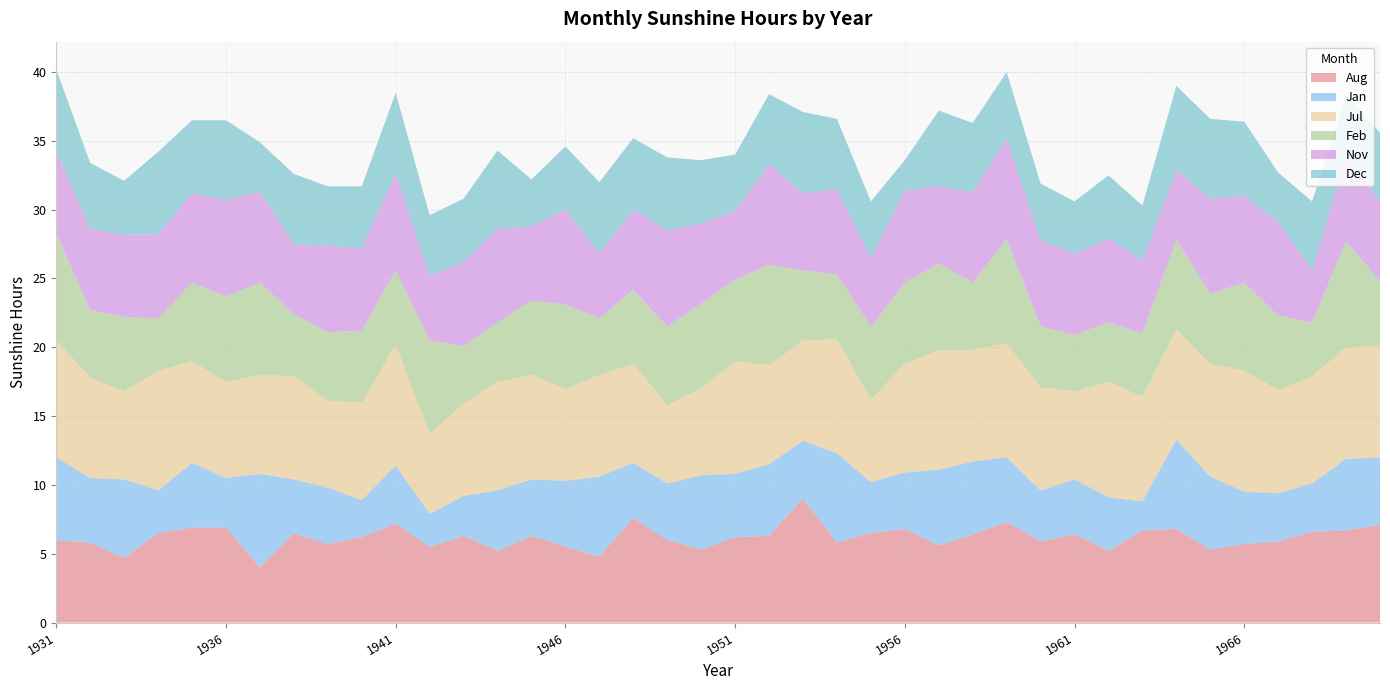

Reading left to right, transcribe all the data shown in this chart.

Aug: 1931=6.0	1932=5.8	1933=4.7	1934=6.5	1935=6.9	1936=6.9	1937=4.0	1938=6.5	1939=5.7	1940=6.2	1941=7.2	1942=5.5	1943=6.3	1944=5.2	1945=6.3	1946=5.5	1947=4.8	1948=7.6	1949=6.0	1950=5.3	1951=6.2	1952=6.3	1953=9.0	1954=5.8	1955=6.5	1956=6.8	1957=5.6	1958=6.4	1959=7.3	1960=5.9	1961=6.4	1962=5.2	1963=6.7	1964=6.8	1965=5.3	1966=5.7	1967=5.9	1968=6.6	1969=6.7	1970=7.1
Jan: 1931=6.0	1932=4.7	1933=5.7	1934=3.1	1935=4.7	1936=3.6	1937=6.8	1938=3.9	1939=4.1	1940=2.7	1941=4.2	1942=2.4	1943=2.9	1944=4.4	1945=4.1	1946=4.8	1947=5.8	1948=4.0	1949=4.1	1950=5.4	1951=4.6	1952=5.2	1953=4.2	1954=6.5	1955=3.7	1956=4.1	1957=5.5	1958=5.3	1959=4.7	1960=3.7	1961=4.0	1962=3.9	1963=2.1	1964=6.5	1965=5.3	1966=3.8	1967=3.5	1968=3.5	1969=5.2	1970=4.9
Jul: 1931=8.5	1932=7.3	1933=6.4	1934=8.7	1935=7.4	1936=7.0	1937=7.2	1938=7.5	1939=6.3	1940=7.1	1941=8.8	1942=5.8	1943=6.7	1944=7.9	1945=7.6	1946=6.7	1947=7.4	1948=7.2	1949=5.7	1950=6.3	1951=8.2	1952=7.2	1953=7.3	1954=8.3	1955=6.0	1956=7.9	1957=8.7	1958=8.1	1959=8.3	1960=7.5	1961=6.4	1962=8.4	1963=7.6	1964=8.0	1965=8.2	1966=8.8	1967=7.5	1968=7.8	1969=8.1	1970=8.1
Feb: 1931=7.8	1932=4.9	1933=5.4	1934=3.8	1935=5.7	1936=6.2	1937=6.7	1938=4.5	1939=5.0	1940=5.2	1941=5.4	1942=6.8	1943=4.2	1944=4.3	1945=5.4	1946=6.1	1947=4.1	1948=5.4	1949=5.7	1950=6.2	1951=5.9	1952=7.3	1953=5.1	1954=4.7	1955=5.3	1956=5.9	1957=6.3	1958=4.9	1959=7.6	1960=4.4	1961=4.1	1962=4.3	1963=4.6	1964=6.5	1965=5.1	1966=6.4	1967=5.4	1968=3.9	1969=7.7	1970=4.7
Nov: 1931=6.0	1932=5.9	1933=6.0	1934=6.1	1935=6.5	1936=7.0	1937=6.6	1938=5.1	1939=6.3	1940=6.0	1941=7.1	1942=4.7	1943=6.1	1944=6.8	1945=5.4	1946=6.9	1947=4.7	1948=5.8	1949=7.0	1950=5.8	1951=5.0	1952=7.3	1953=5.6	1954=6.2	1955=5.0	1956=6.7	1957=5.6	1958=6.6	1959=7.3	1960=6.3	1961=5.9	1962=6.1	1963=5.3	1964=5.1	1965=6.9	1966=6.3	1967=6.8	1968=3.8	1969=6.2	1970=5.8
Dec: 1931=5.9	1932=4.8	1933=3.9	1934=6.0	1935=5.3	1936=5.8	1937=3.6	1938=5.1	1939=4.3	1940=4.5	1941=5.8	1942=4.4	1943=4.6	1944=5.7	1945=3.4	1946=4.6	1947=5.2	1948=5.2	1949=5.3	1950=4.6	1951=4.1	1952=5.1	1953=5.9	1954=5.1	1955=4.1	1956=2.2	1957=5.5	1958=5.0	1959=4.8	1960=4.1	1961=3.8	1962=4.6	1963=4.0	1964=6.1	1965=5.8	1966=5.4	1967=3.6	1968=5.0	1969=4.4	1970=5.0